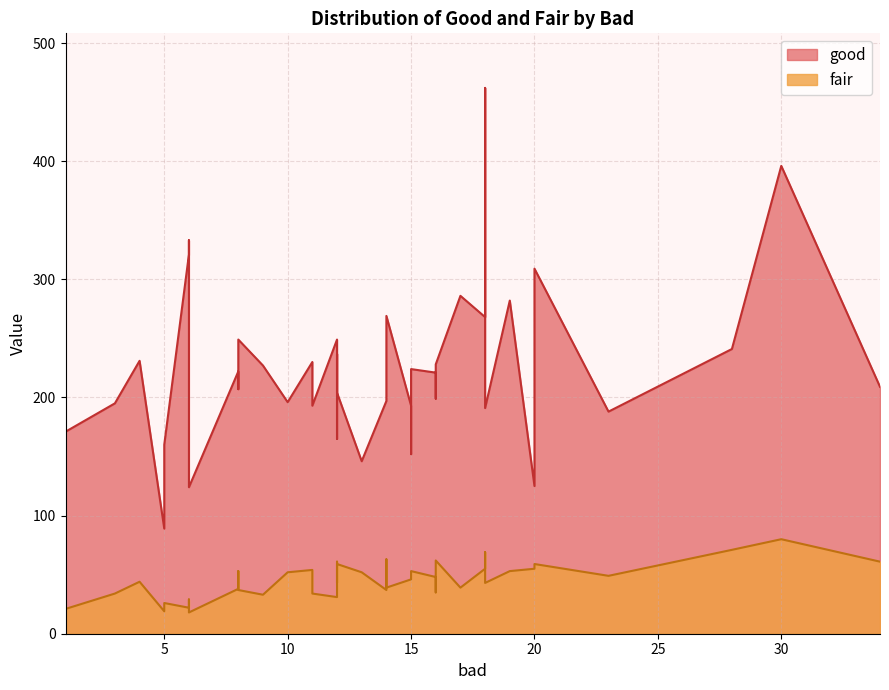

What is the value of the fair point at the 40th from the left?

34